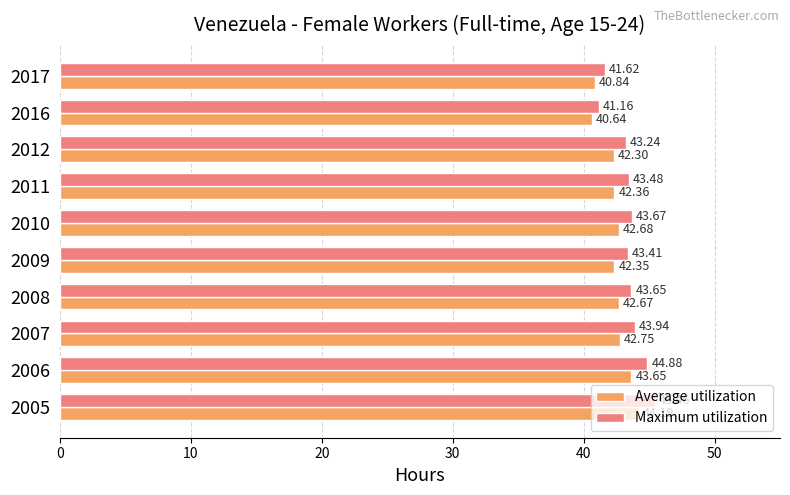

What is the sum of all Average utilization values?

424.4